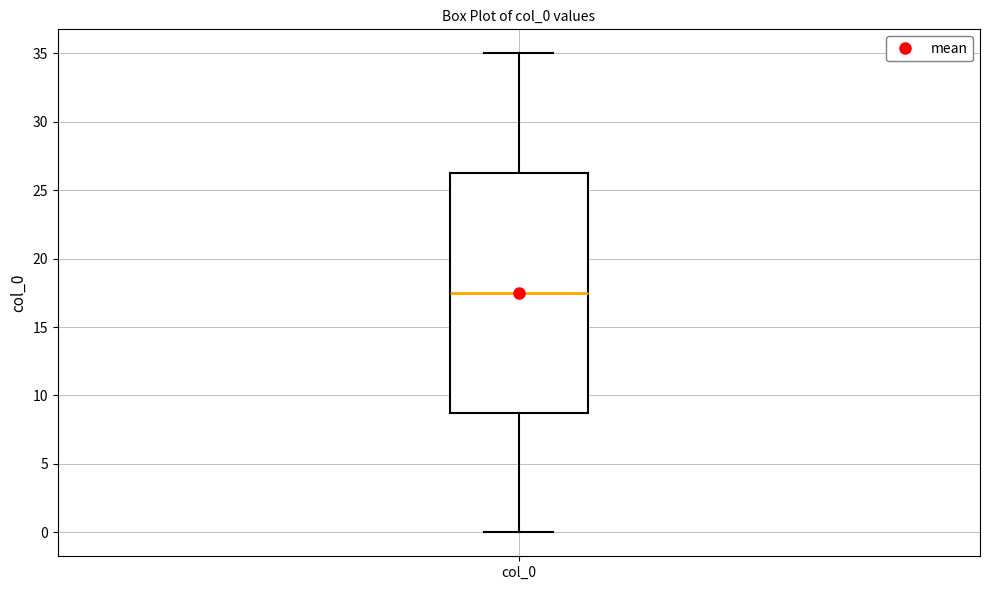

Where does the upper whisker of the box for col_0 end on the y-axis? The values are not printed on the chart, so give them approximately, as read against the axis.

35.0